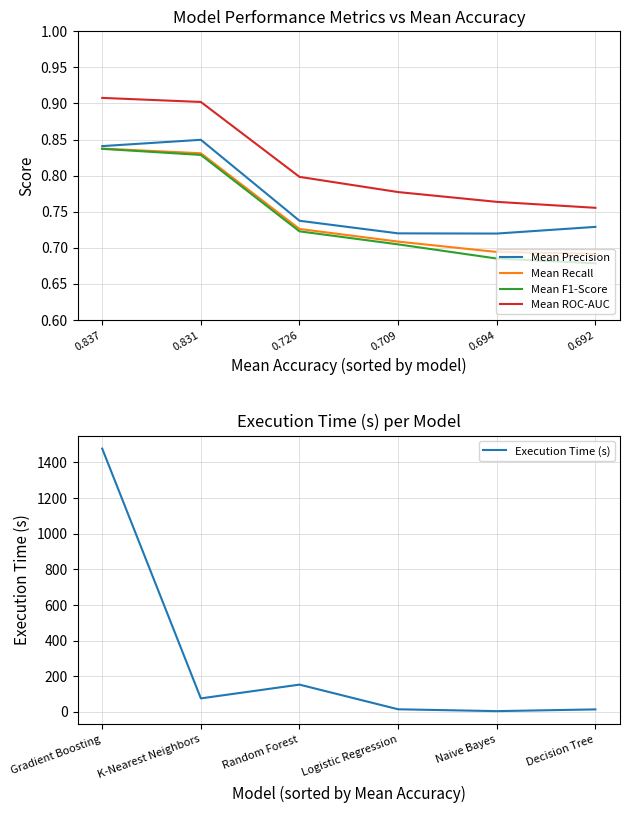

Which series has the largest total across all categories?

Execution Time (s)